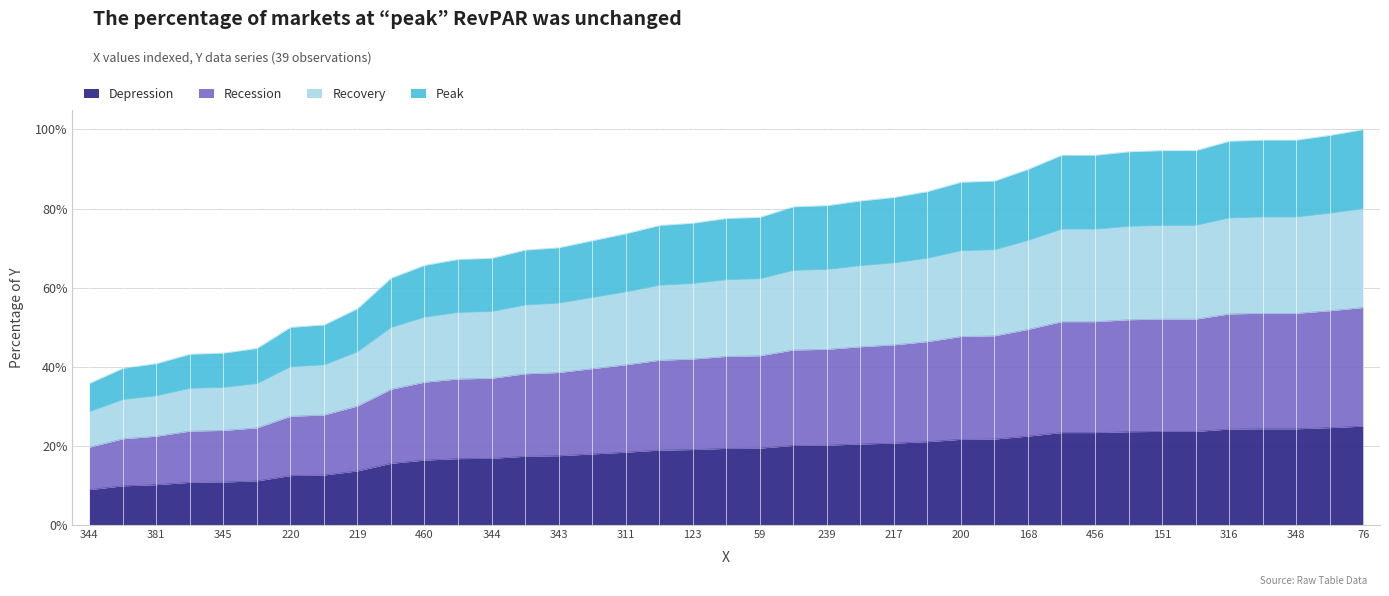

At which category does the chart reach its peak across all series?

76